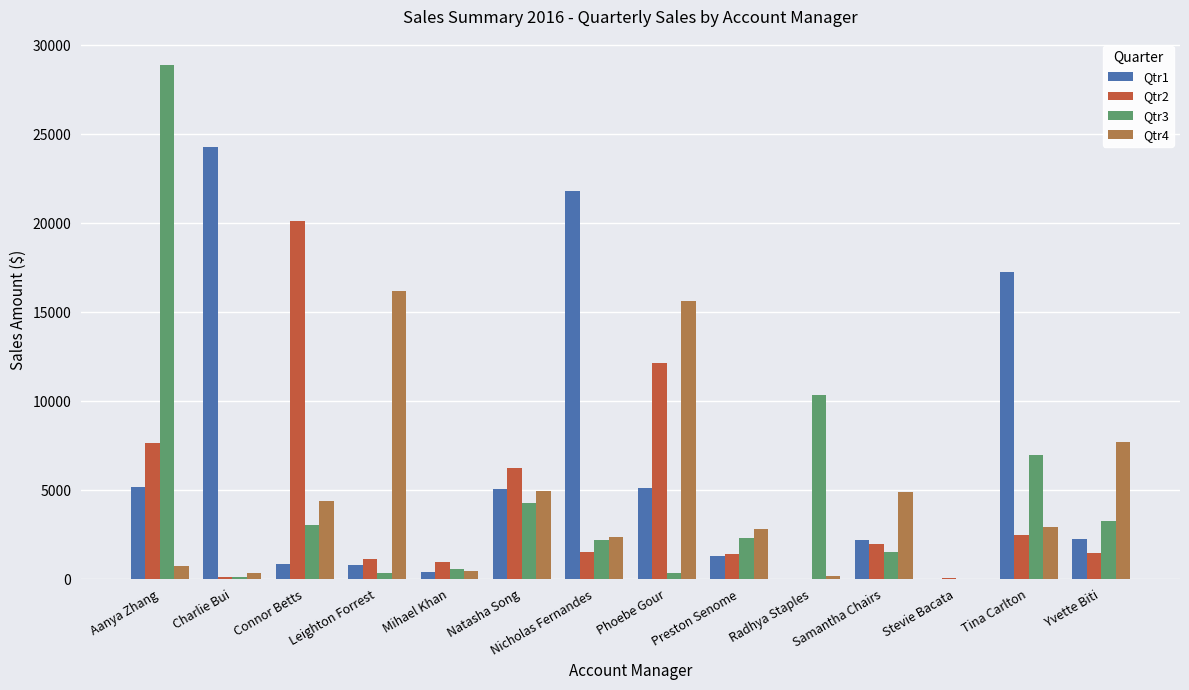

What is the greatest value displayed?

28867.3